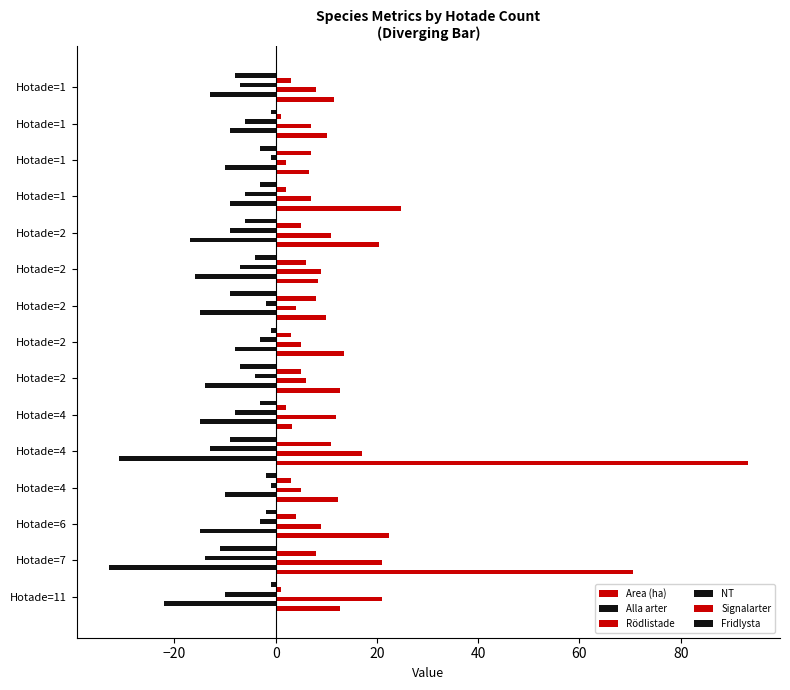

Rank the series by their maximum value, from lowest to highest.

Alla arter, NT, Fridlysta, Signalarter, Rödlistade, Area (ha)